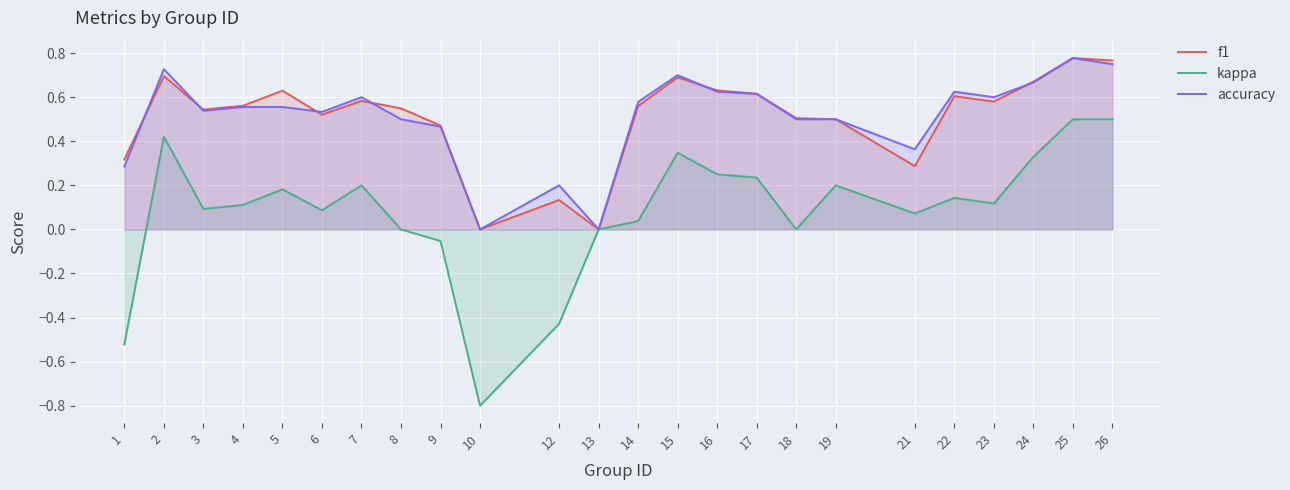

Is it true that f1 equals 0.3 at 15?

False